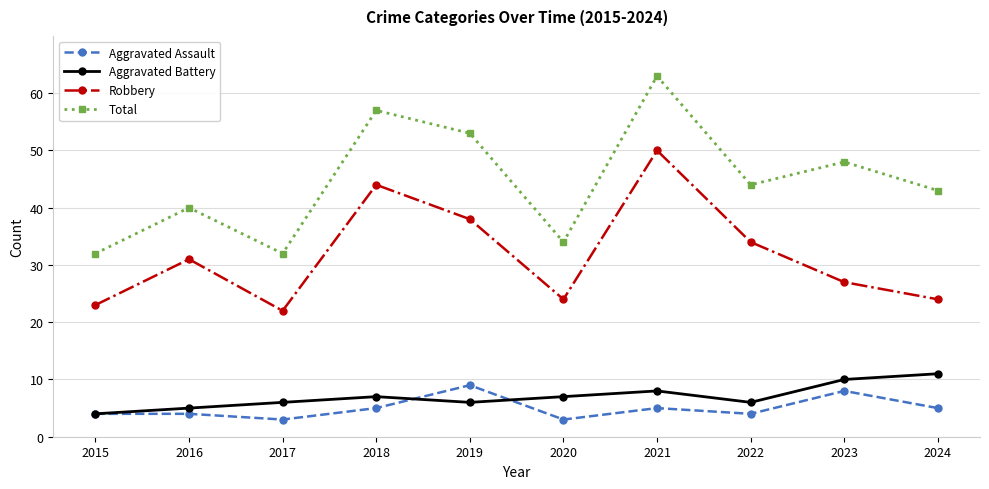

At 2019, list the series in order from smallest to largest.

Aggravated Battery, Aggravated Assault, Robbery, Total